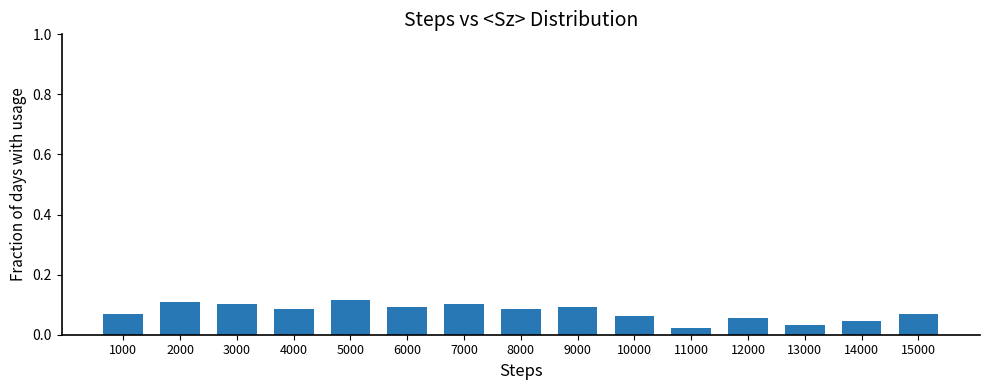

Which has a higher value, 7000 or 15000?

7000